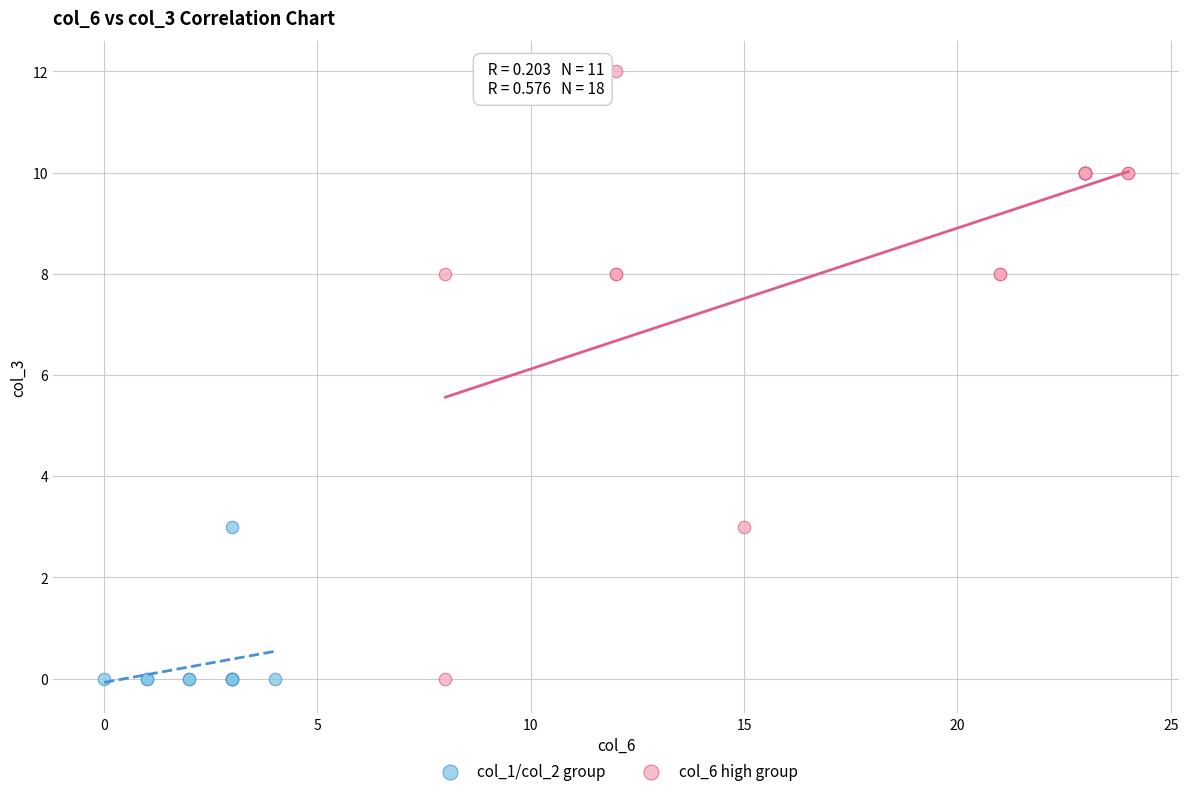

Which series has the largest Y range (max minus min)?

col_6 high group